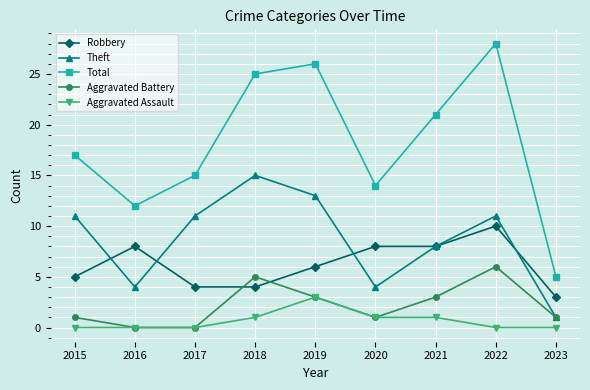

What is the difference between the maximum and minimum values in the Total series?

23